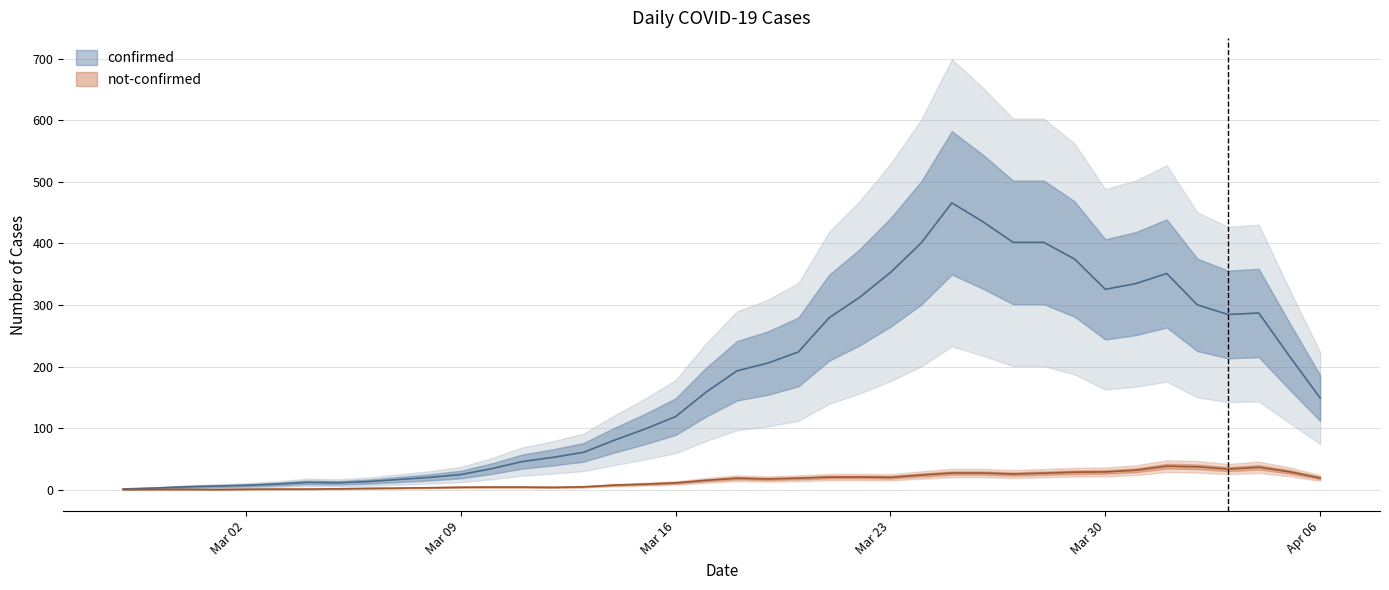

What is the spread (max minus min) of values at 2020-03-11?

39